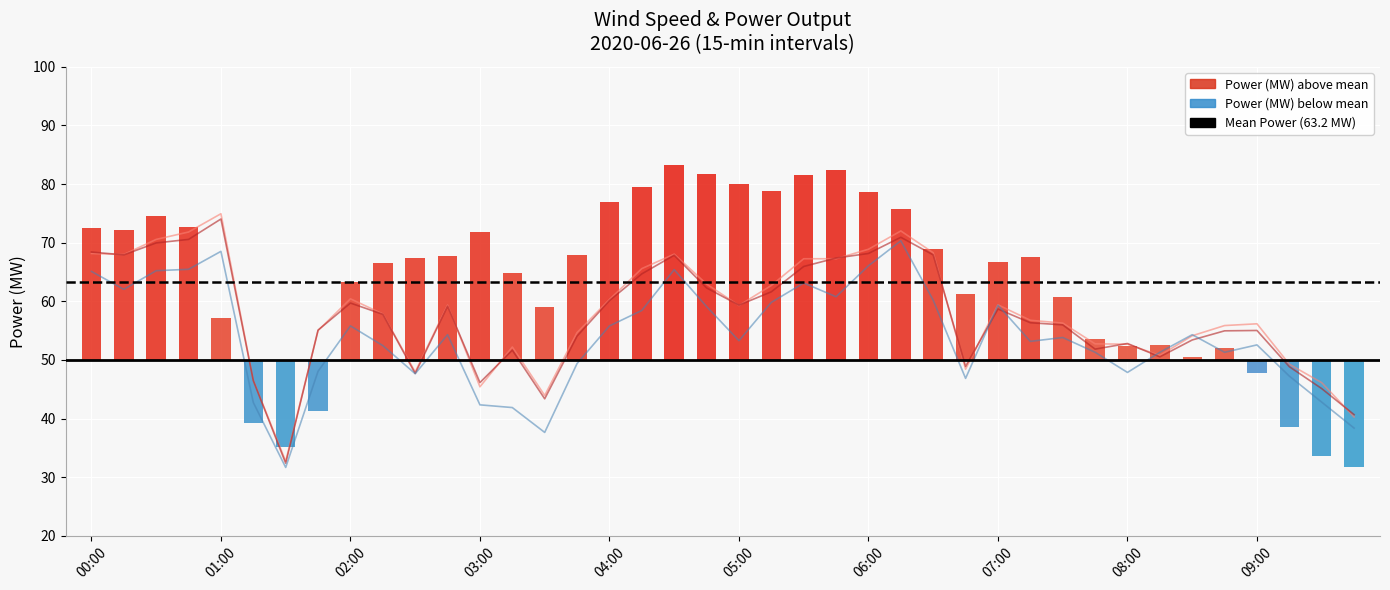

At which label is Wind speed at 50m (m/s) closest to 53?

07:45